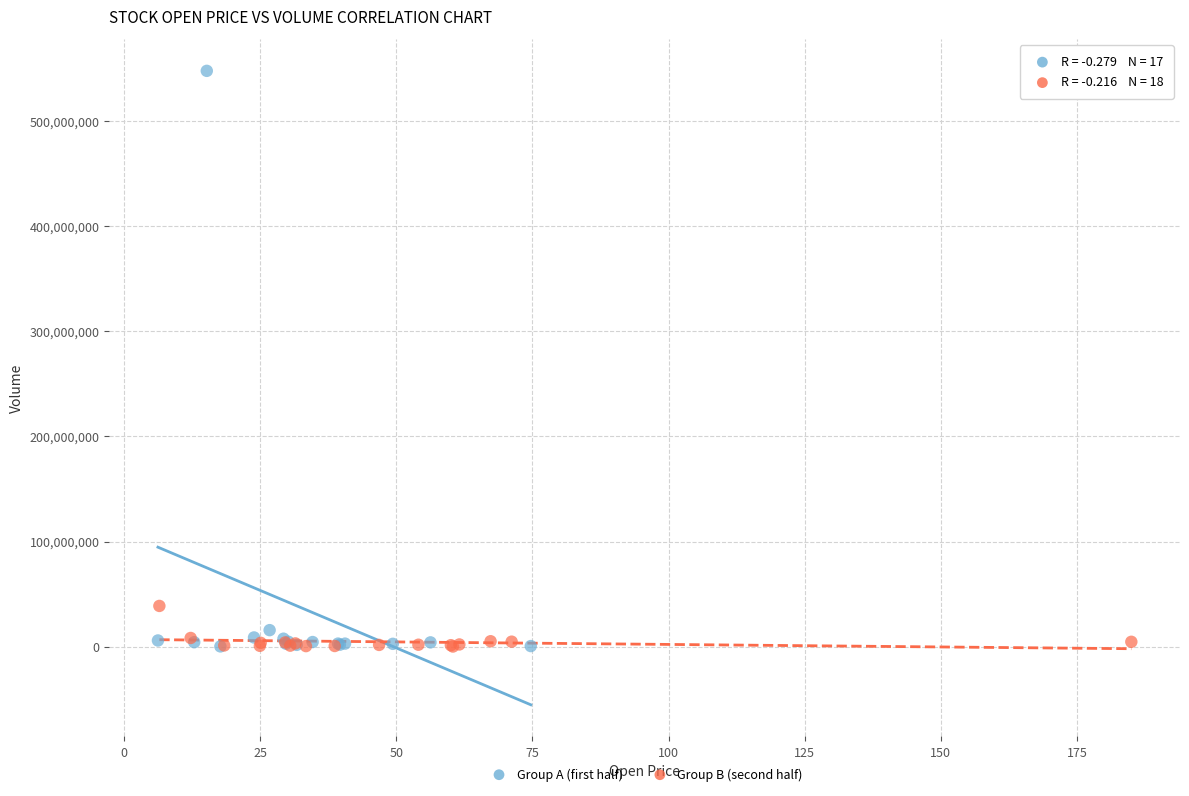

Which series reaches the maximum Y coordinate?

Group A (first half)